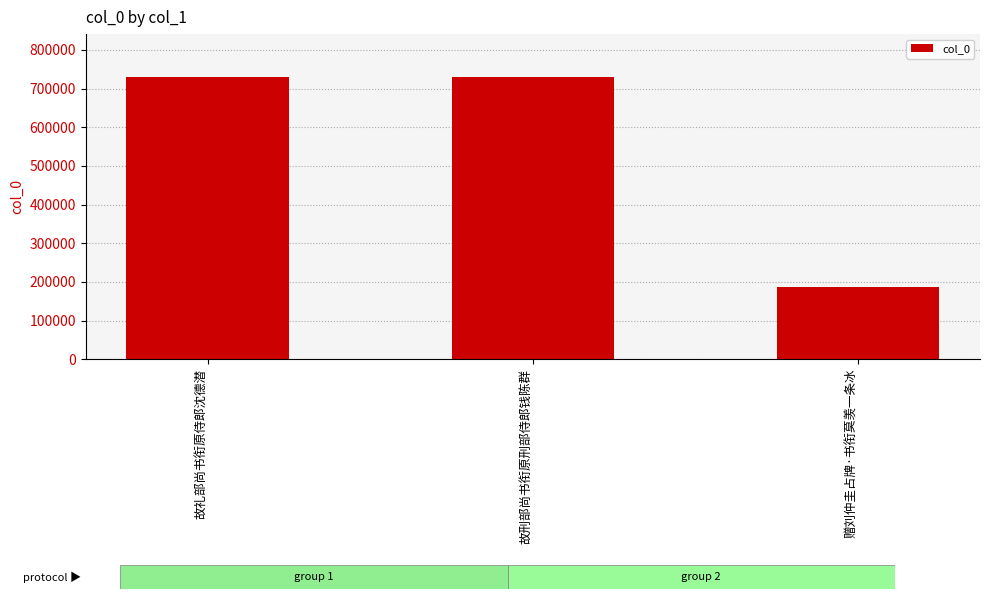

What is the maximum value shown in the chart?

731178